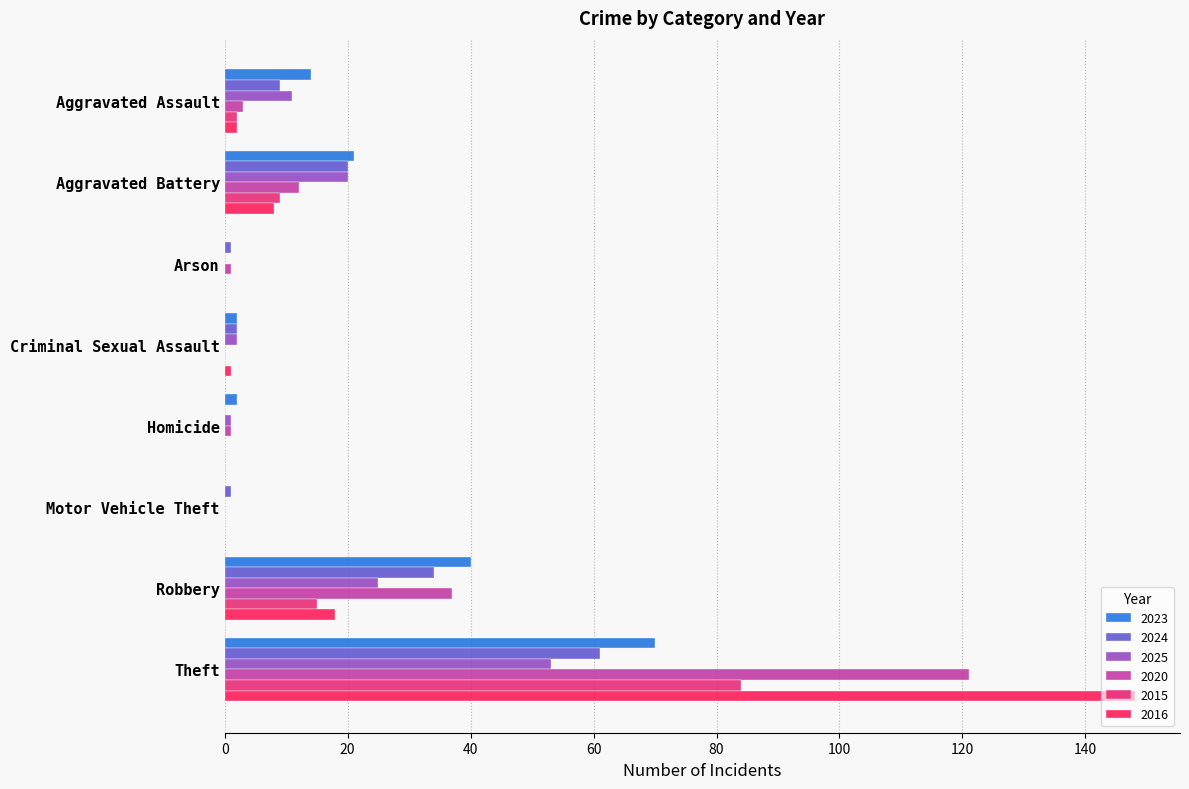

What is the highest value of the 2016 series?

148